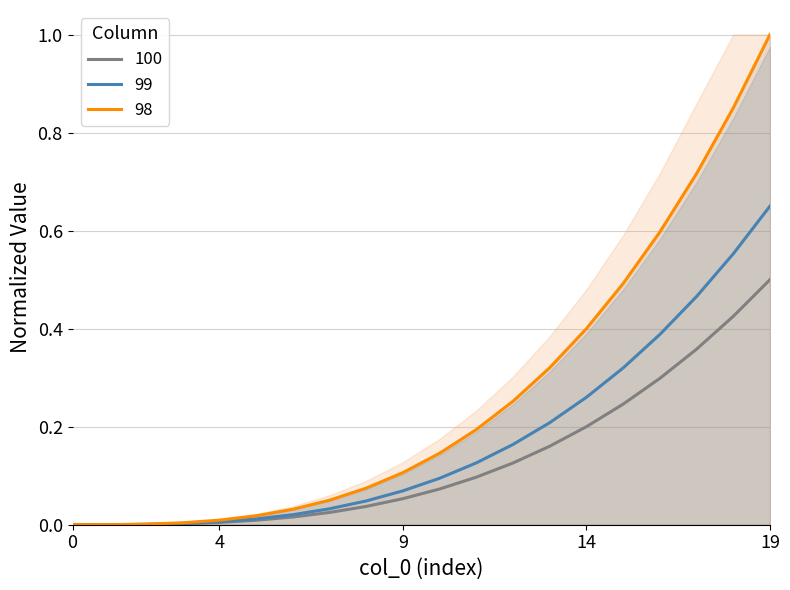

Reading left to right, transcribe all the data shown in this chart.

col_100: 0=0.0	1=0.0	2=0.0	3=0.0	4=0.0	5=0.0	6=0.0	7=0.0	8=0.0	9=0.1	10=0.1	11=0.1	12=0.1	13=0.2	14=0.2	15=0.2	16=0.3	17=0.4	18=0.4	19=0.5
col_99: 0=0.0	1=0.0	2=0.0	3=0.0	4=0.0	5=0.0	6=0.0	7=0.1	8=0.1	9=0.1	10=0.1	11=0.2	12=0.3	13=0.3	14=0.4	15=0.5	16=0.6	17=0.7	18=0.9	19=1.0
col_98: 0=0.0	1=0.0	2=0.0	3=0.0	4=0.0	5=0.0	6=0.0	7=0.0	8=0.0	9=0.1	10=0.1	11=0.1	12=0.2	13=0.2	14=0.3	15=0.3	16=0.4	17=0.5	18=0.6	19=0.7